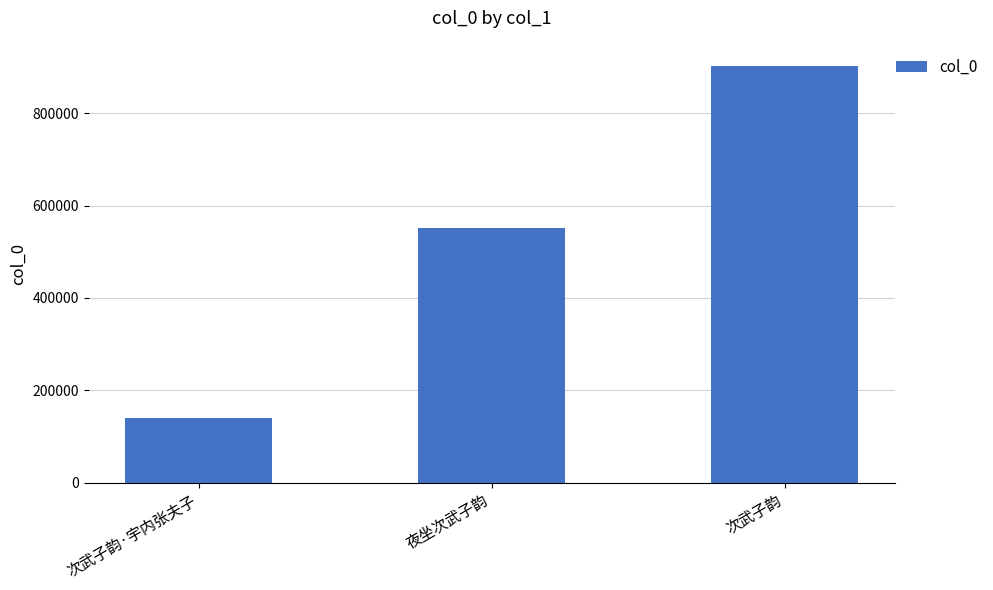

What is the label of the 1st bar from the right?

次武子韵